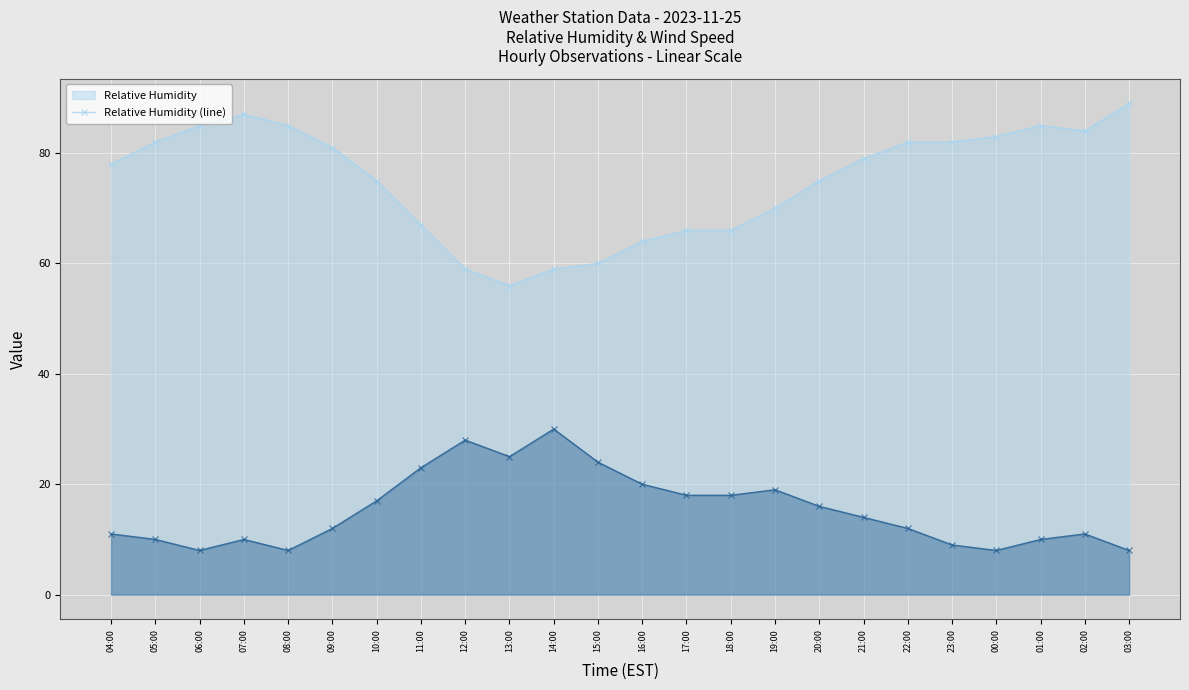

Reading right to left, what are all the values shown in this chart?

Relative Humidity (line): 89	84	85	83	82	82	79	75	70	66	66	64	60	59	56	59	67	75	81	85	87	85	82	78
Wind Speed (line): 8	11	10	8	9	12	14	16	19	18	18	20	24	30	25	28	23	17	12	8	10	8	10	11